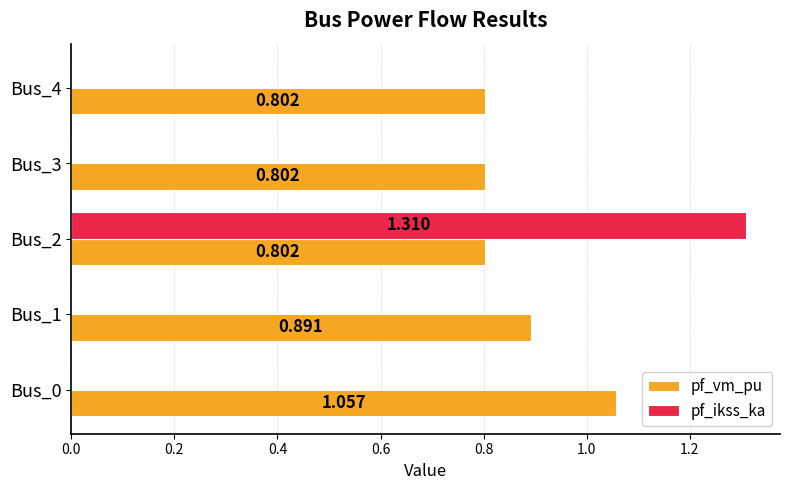

How many values in the pf_ikss_ka series exceed 0?

1